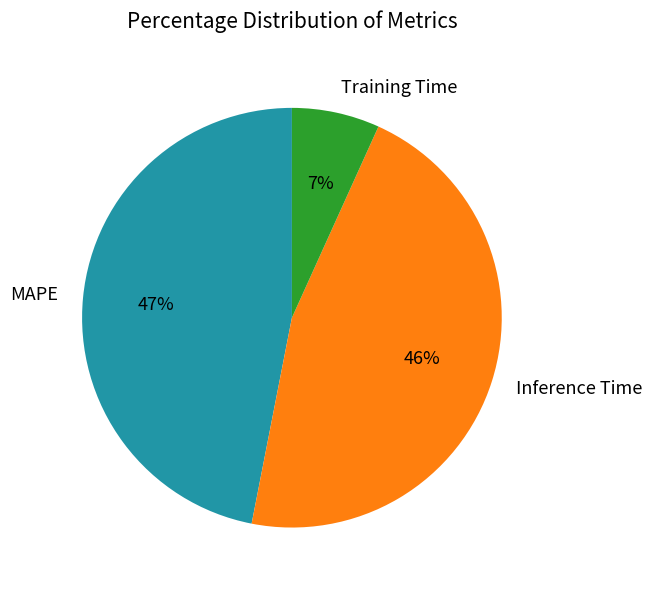

To the nearest percent, what portion does Inference Time represent?

46%